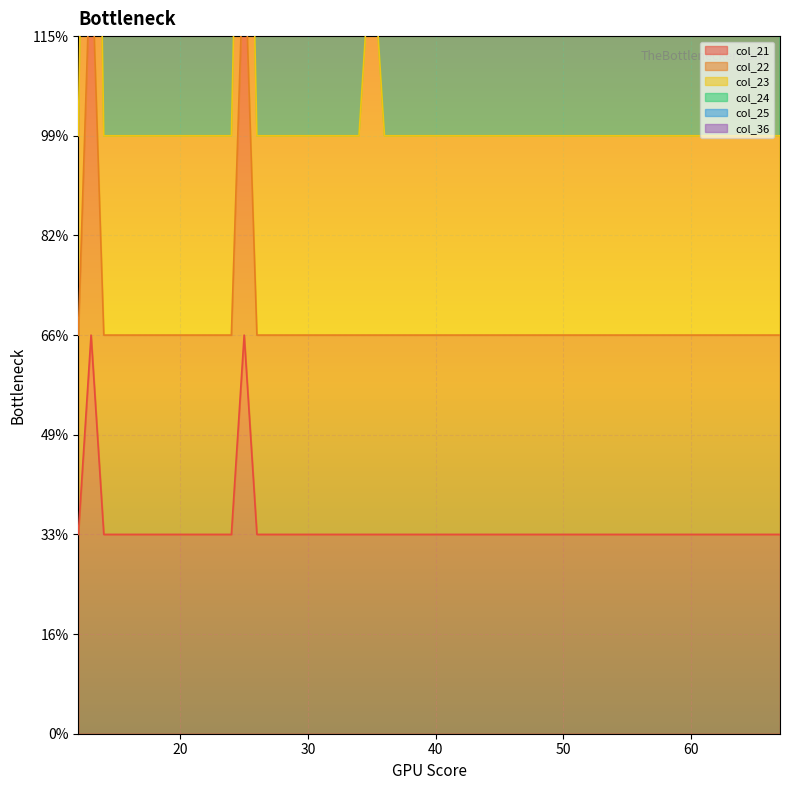

Which series has the largest total across all categories?

col_23